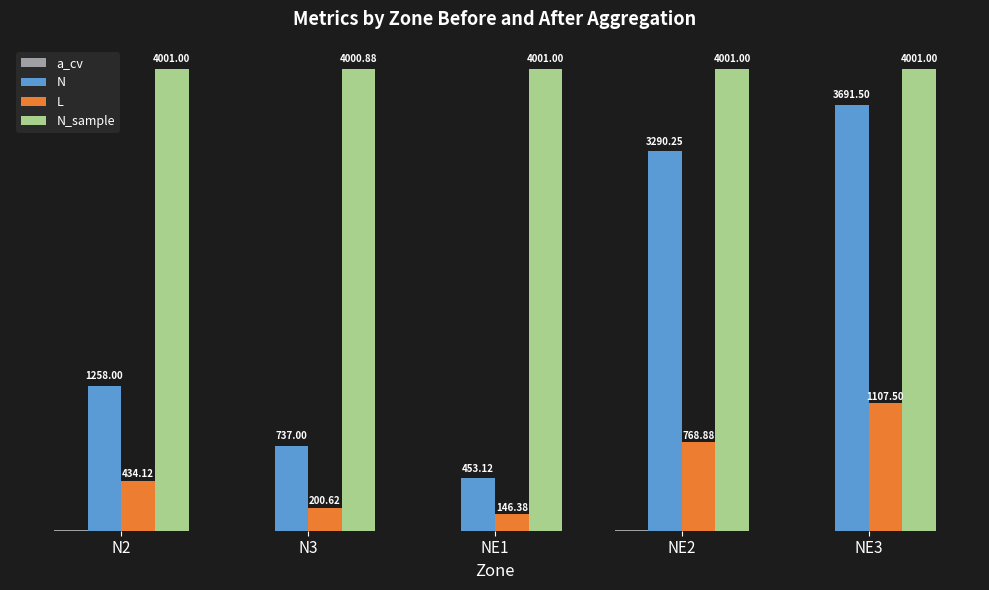

At which category is the sum across all series the highest?

NE3